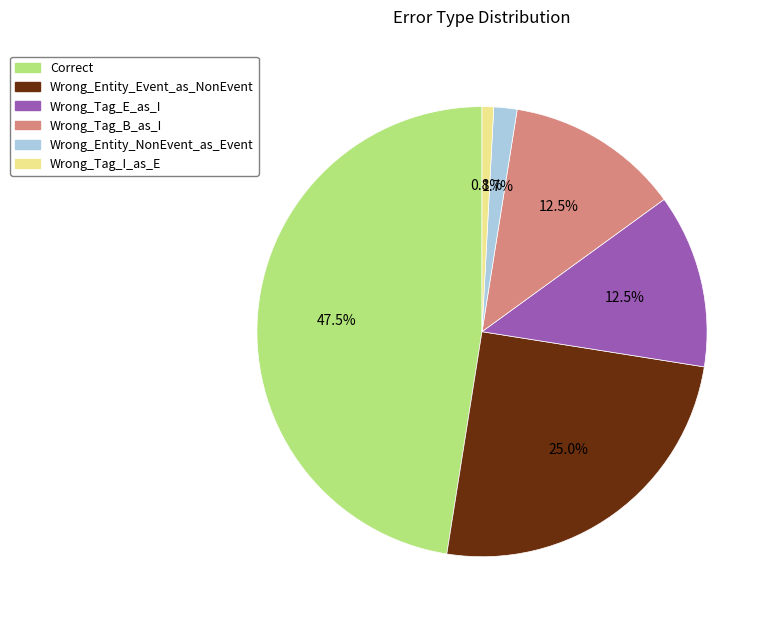

Is there a majority slice in this chart?

No